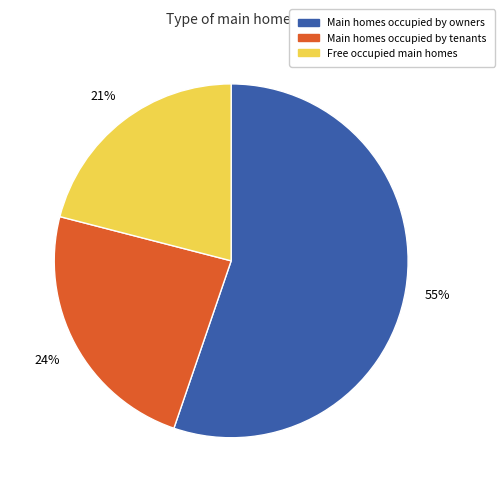

To the nearest percent, what is the difference between the largest and smallest slice percentages?

34%